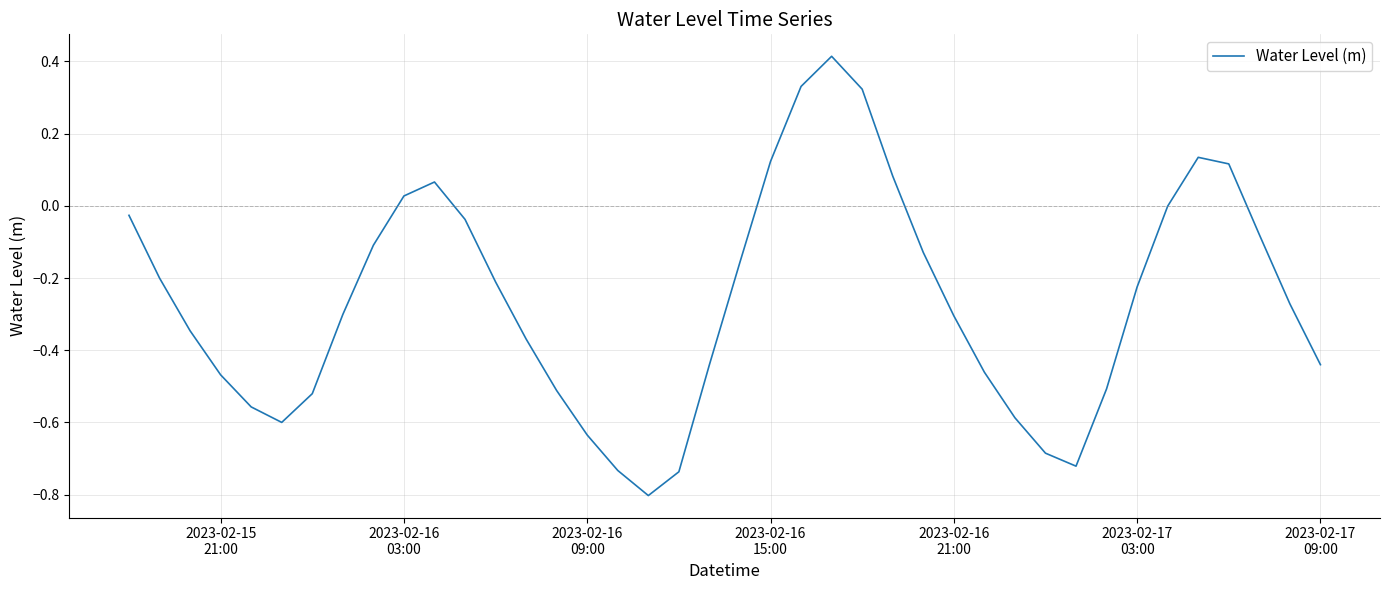

Does the chart have visible grid lines?

Yes